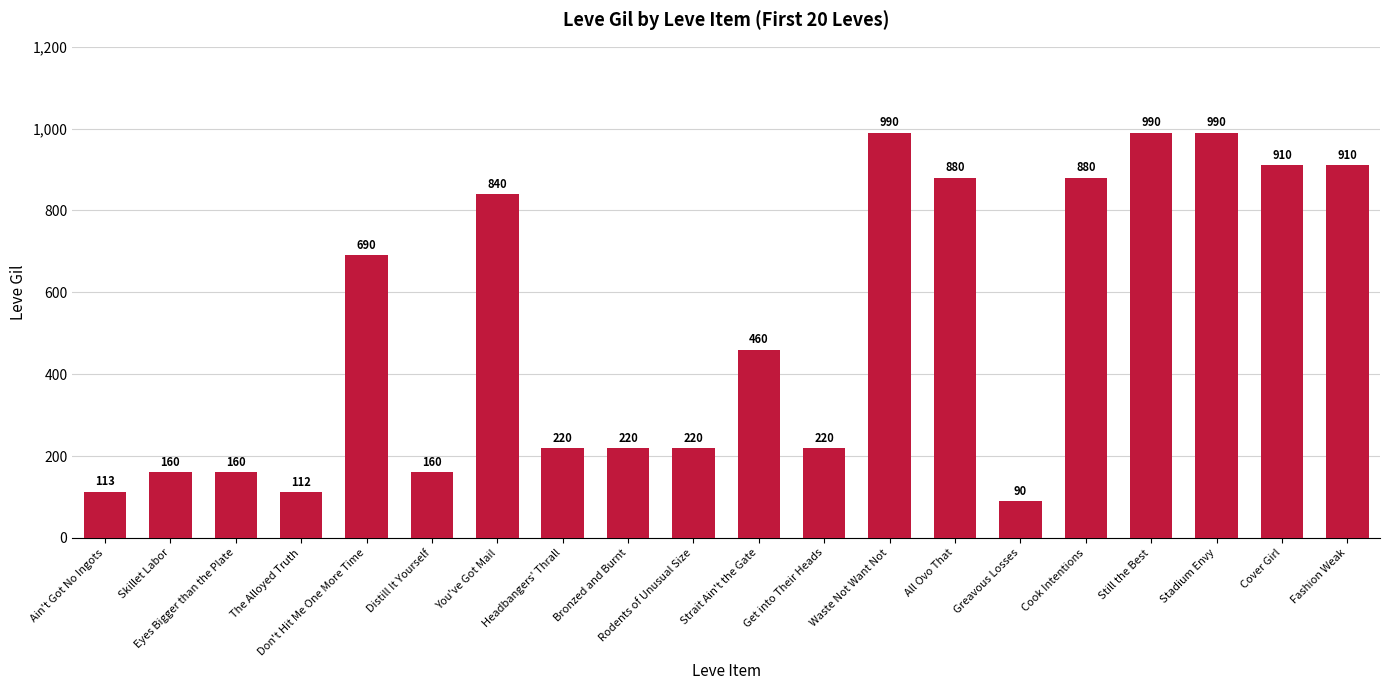

What is the sum of all values?

10215